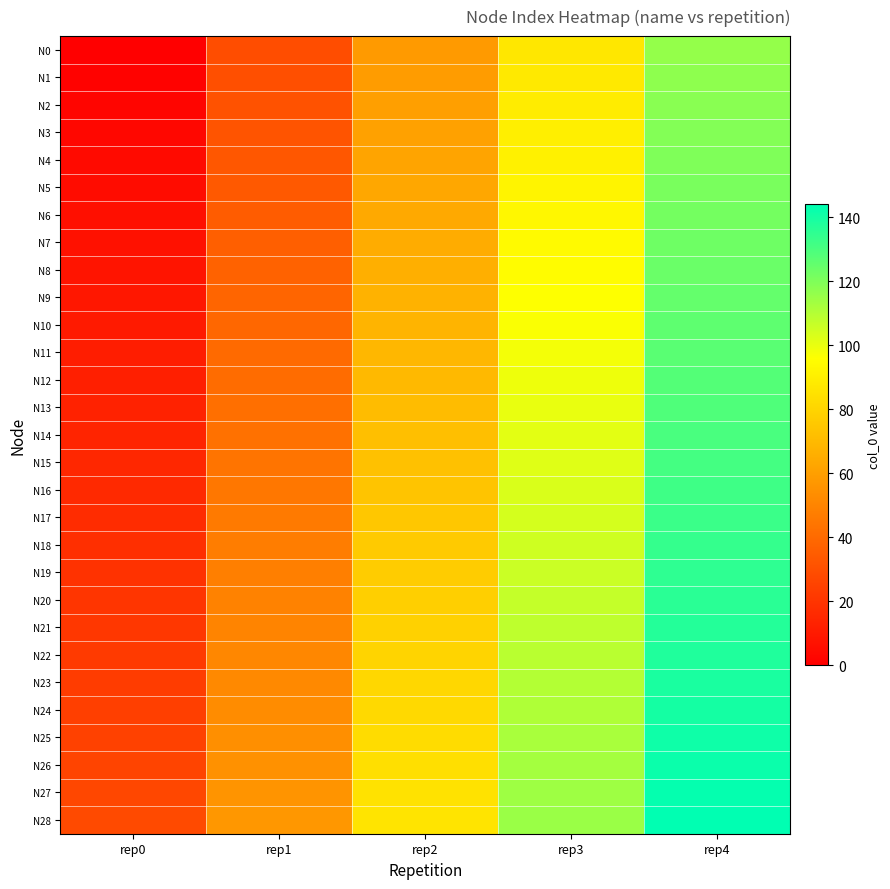

Reading left to right, what are all the values shown in this chart?

N0: rep0=0	rep1=29	rep2=58	rep3=87	rep4=116
N1: rep0=1	rep1=30	rep2=59	rep3=88	rep4=117
N2: rep0=2	rep1=31	rep2=60	rep3=89	rep4=118
N3: rep0=3	rep1=32	rep2=61	rep3=90	rep4=119
N4: rep0=4	rep1=33	rep2=62	rep3=91	rep4=120
N5: rep0=5	rep1=34	rep2=63	rep3=92	rep4=121
N6: rep0=6	rep1=35	rep2=64	rep3=93	rep4=122
N7: rep0=7	rep1=36	rep2=65	rep3=94	rep4=123
N8: rep0=8	rep1=37	rep2=66	rep3=95	rep4=124
N9: rep0=9	rep1=38	rep2=67	rep3=96	rep4=125
N10: rep0=10	rep1=39	rep2=68	rep3=97	rep4=126
N11: rep0=11	rep1=40	rep2=69	rep3=98	rep4=127
N12: rep0=12	rep1=41	rep2=70	rep3=99	rep4=128
N13: rep0=13	rep1=42	rep2=71	rep3=100	rep4=129
N14: rep0=14	rep1=43	rep2=72	rep3=101	rep4=130
N15: rep0=15	rep1=44	rep2=73	rep3=102	rep4=131
N16: rep0=16	rep1=45	rep2=74	rep3=103	rep4=132
N17: rep0=17	rep1=46	rep2=75	rep3=104	rep4=133
N18: rep0=18	rep1=47	rep2=76	rep3=105	rep4=134
N19: rep0=19	rep1=48	rep2=77	rep3=106	rep4=135
N20: rep0=20	rep1=49	rep2=78	rep3=107	rep4=136
N21: rep0=21	rep1=50	rep2=79	rep3=108	rep4=137
N22: rep0=22	rep1=51	rep2=80	rep3=109	rep4=138
N23: rep0=23	rep1=52	rep2=81	rep3=110	rep4=139
N24: rep0=24	rep1=53	rep2=82	rep3=111	rep4=140
N25: rep0=25	rep1=54	rep2=83	rep3=112	rep4=141
N26: rep0=26	rep1=55	rep2=84	rep3=113	rep4=142
N27: rep0=27	rep1=56	rep2=85	rep3=114	rep4=143
N28: rep0=28	rep1=57	rep2=86	rep3=115	rep4=144